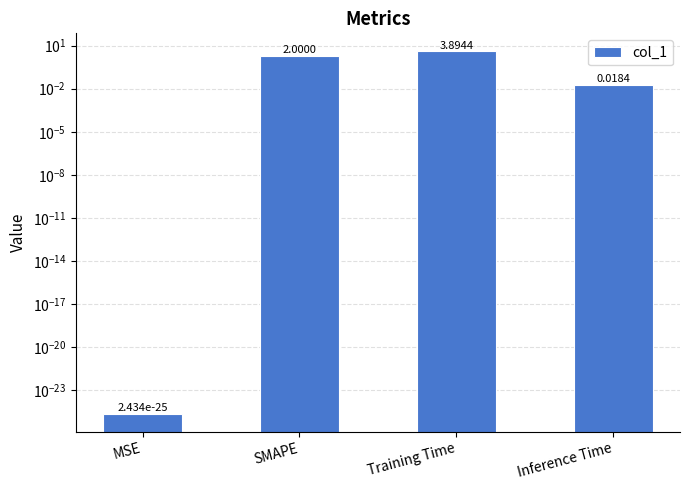

Does the chart contain stacked bars?

No